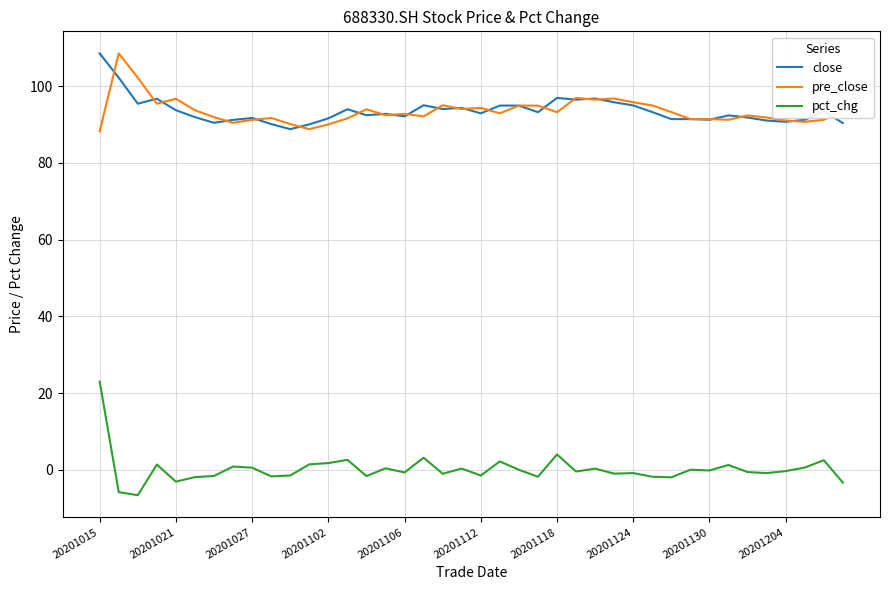

Is this an area chart (filled region under the line)?

No